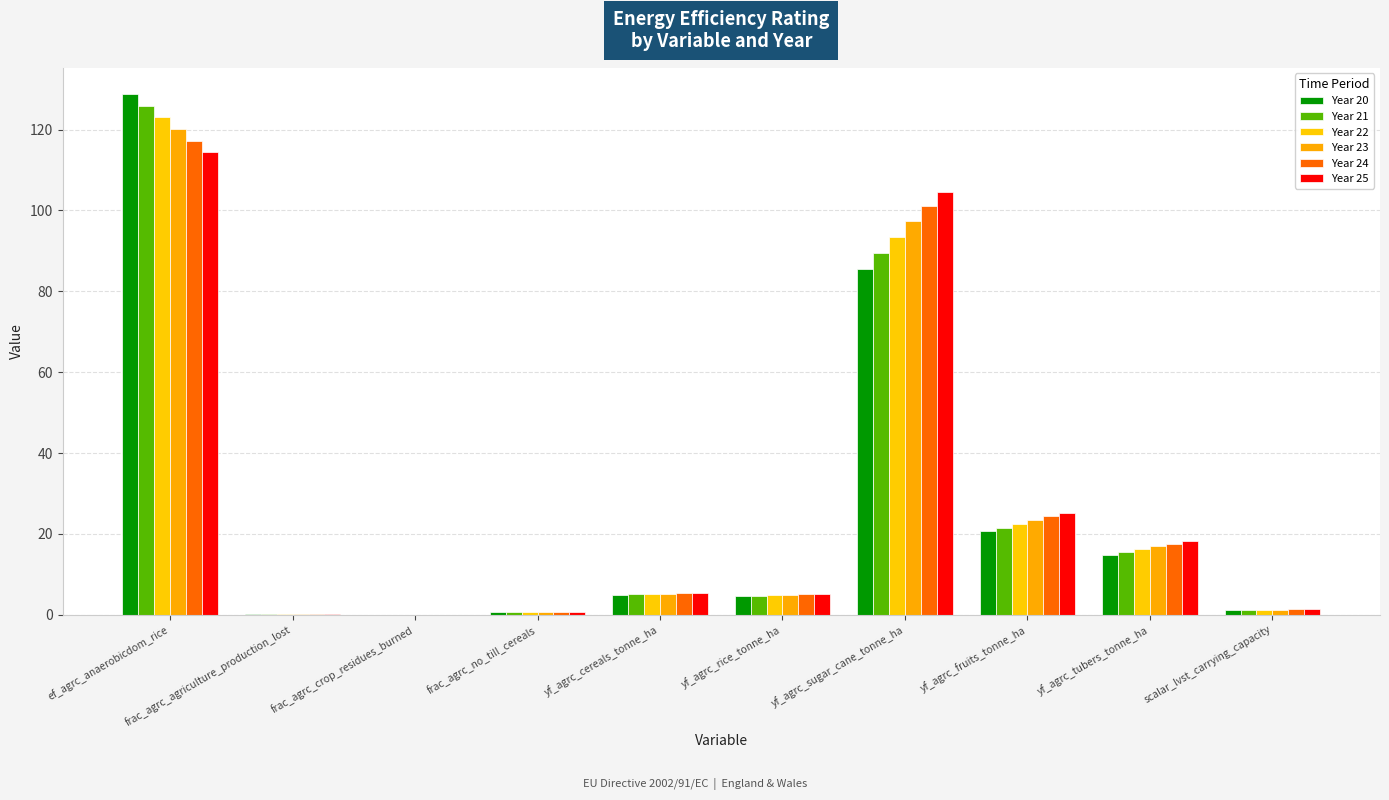

What is the spread (max minus min) of values at ef_agrc_anaerobicdom_rice?

14.5